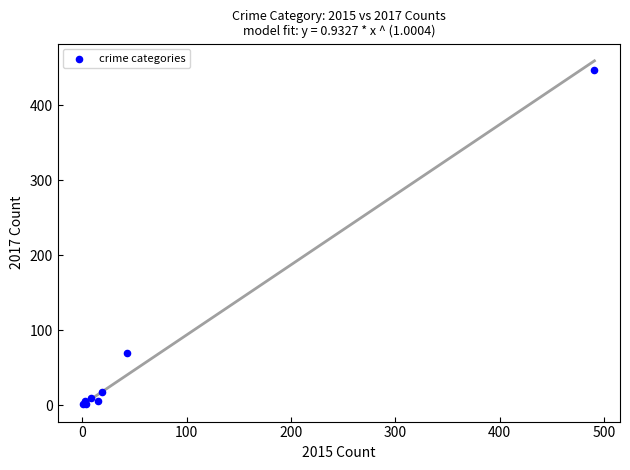

What Y value in the scatter plot is closest to 224?

69